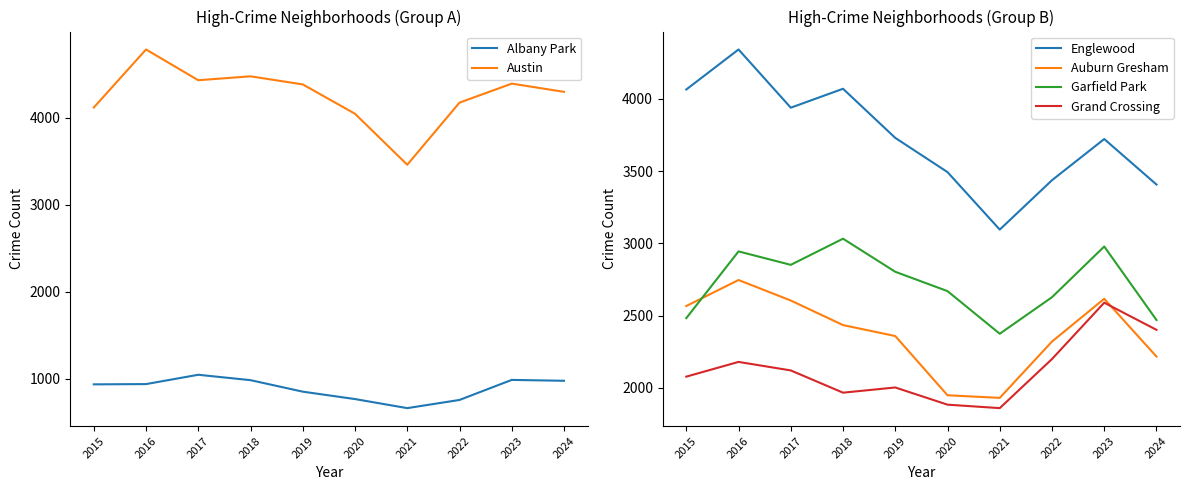

At which category does Grand Crossing reach its first local peak?

2016